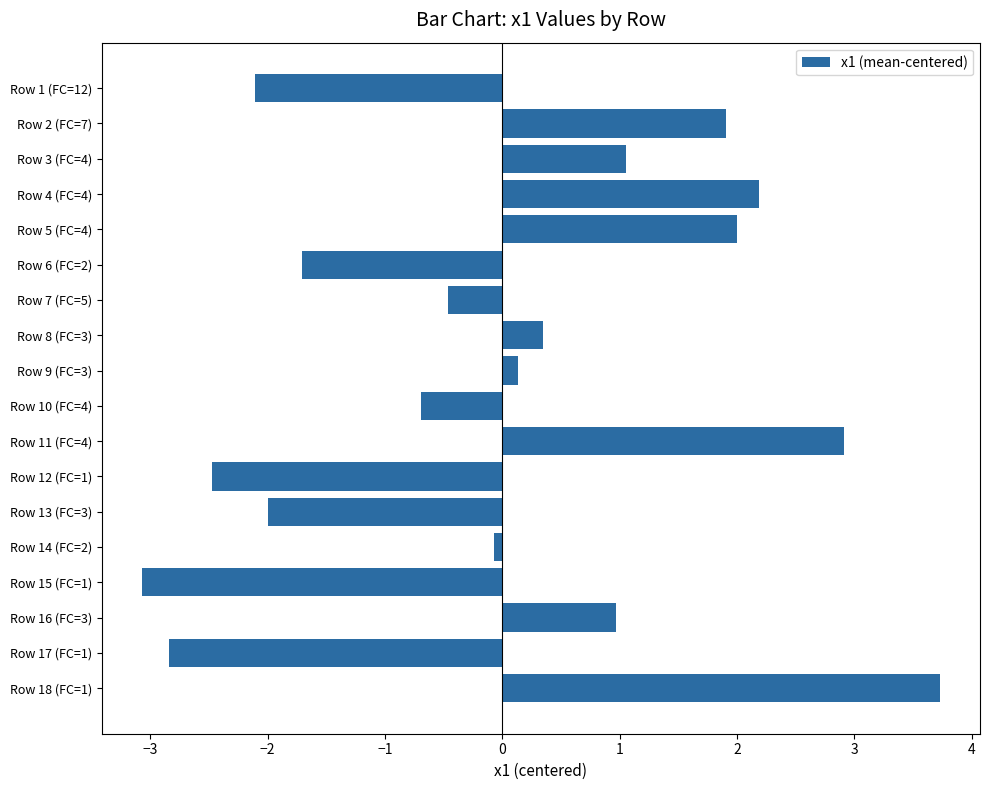

Is it true that the value at Row 17 (FC=1) is -1.2?

False